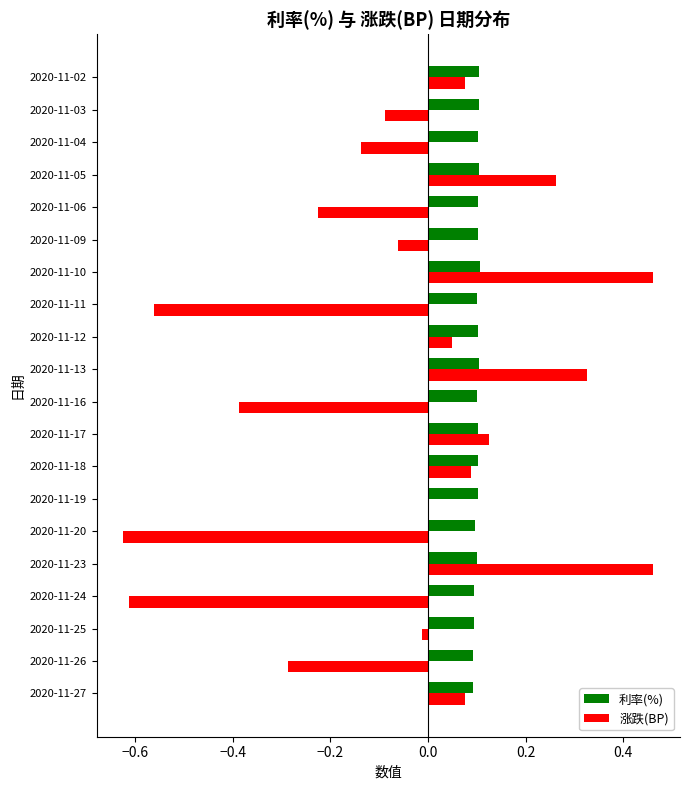

What is the sum of all 涨跌(BP) values?

-1.1